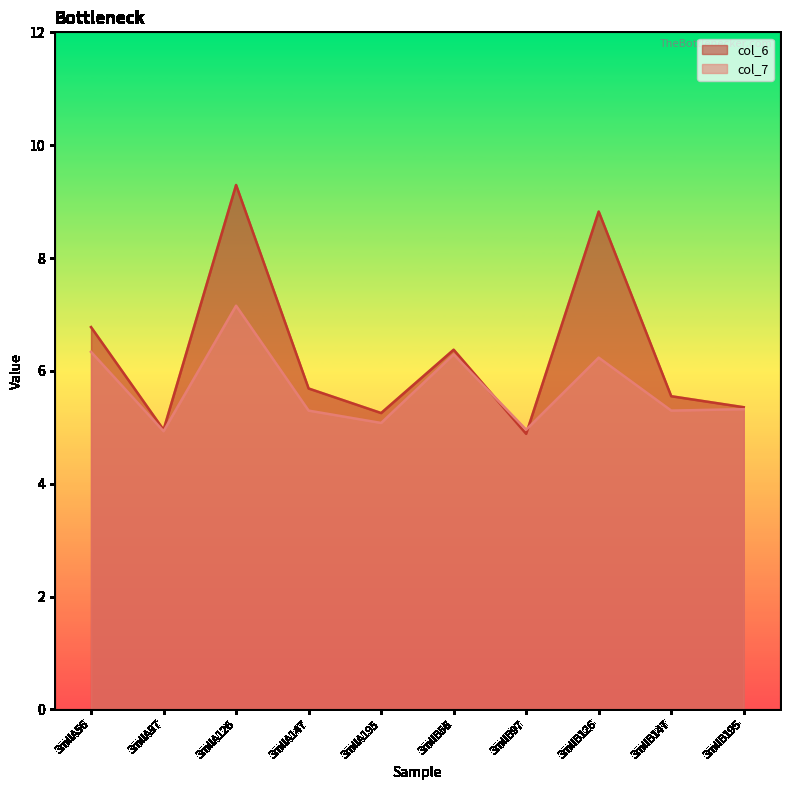

What position from the right is 3milB97?

4